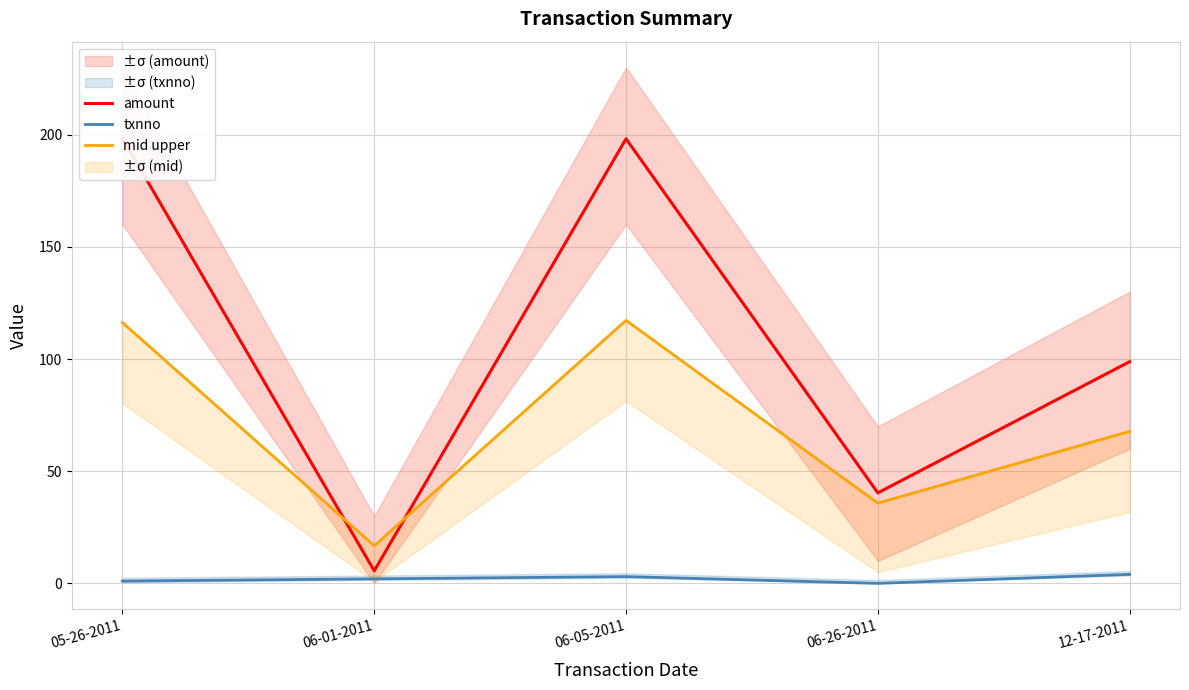

How many values in the txnno series are below 2?

2